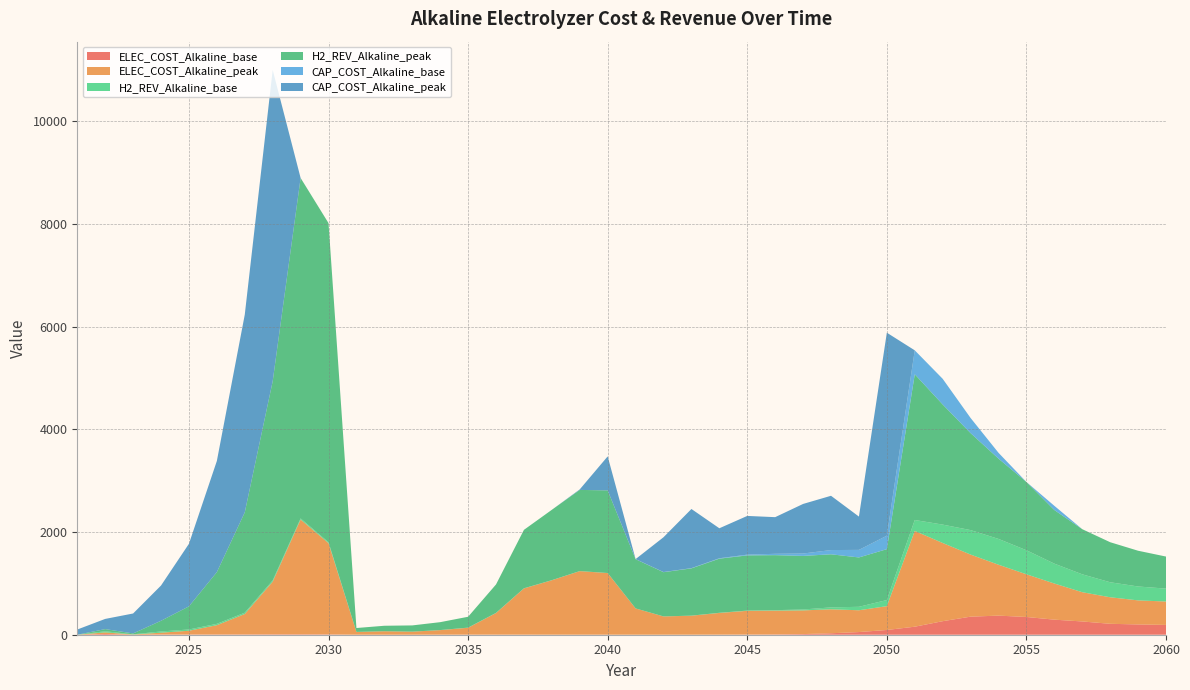

Reading right to left, extract all data points from this chart.

ELEC_COST_Alkaline_base: 191.0	200.1	212.9	258.4	293.5	345.6	372.1	351.9	263.6	156.3	92.5	52.0	28.5	12.6	5.7	3.2	2.1	0.8	0.4	0.3	0.9	0.8	1.3	1.8	2.2	2.5	1.1	0.3	0.3	0.4	6.3	8.0	7.2	5.7	4.7	3.9	3.8	0.7	14.3	0.0
ELEC_COST_Alkaline_peak: 455.8	468.8	516.7	569.7	703.9	831.5	991.3	1209.3	1523.5	1865.6	464.0	424.7	466.4	461.3	463.9	462.4	422.1	369.6	355.8	512.0	1200.1	1237.9	1059.8	900.5	420.3	133.1	88.4	59.4	67.4	53.9	1776.9	2236.1	1026.4	398.2	181.0	73.6	35.6	3.3	31.1	0.0
H2_REV_Alkaline_base: 251.4	270.7	292.3	348.6	387.2	468.4	502.7	476.7	357.8	212.9	119.2	67.2	37.3	17.6	8.6	4.8	3.0	1.4	0.6	0.4	1.1	1.2	1.7	2.3	2.7	2.8	1.3	0.5	0.4	0.5	18.5	21.3	24.2	25.1	26.4	24.8	24.1	4.1	22.1	0.0
H2_REV_Alkaline_peak: 624.4	696.4	780.2	879.0	1044.4	1330.2	1564.0	1888.7	2340.4	2838.5	990.9	961.5	1034.3	1043.8	1071.6	1074.9	1054.3	920.5	861.5	958.1	1608.9	1581.2	1370.7	1137.9	554.0	211.4	153.6	121.2	106.5	75.8	6215.7	6632.1	3880.0	1954.7	1007.4	450.6	208.5	17.2	42.1	0.0
CAP_COST_Alkaline_base: 0.0	0.0	0.0	0.0	82.1	0.0	113.5	295.3	499.8	466.3	262.0	147.2	82.7	46.4	26.1	14.7	8.2	4.6	3.1	2.3	0.0	0.0	0.0	0.0	0.0	0.0	0.0	0.0	0.0	0.0	0.0	0.0	0.0	0.0	0.0	0.0	0.0	0.0	0.0	0.0
CAP_COST_Alkaline_peak: 0.0	0.0	0.0	0.0	0.0	0.0	0.0	0.0	0.0	0.0	3954.7	648.8	1057.3	965.7	714.0	754.1	584.0	1152.1	677.4	0.0	662.8	10.3	0.0	0.0	0.0	0.0	0.0	0.0	0.0	0.0	0.0	0.0	6064.1	3851.1	2165.2	1218.3	686.6	388.2	198.2	101.2